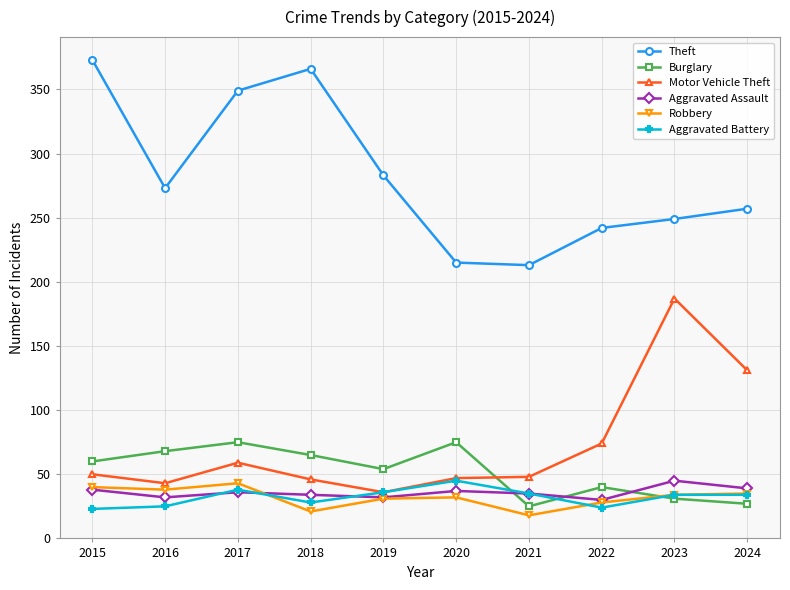

In Robbery, how many points are lower than both neighbors (excluding endpoints)?

3